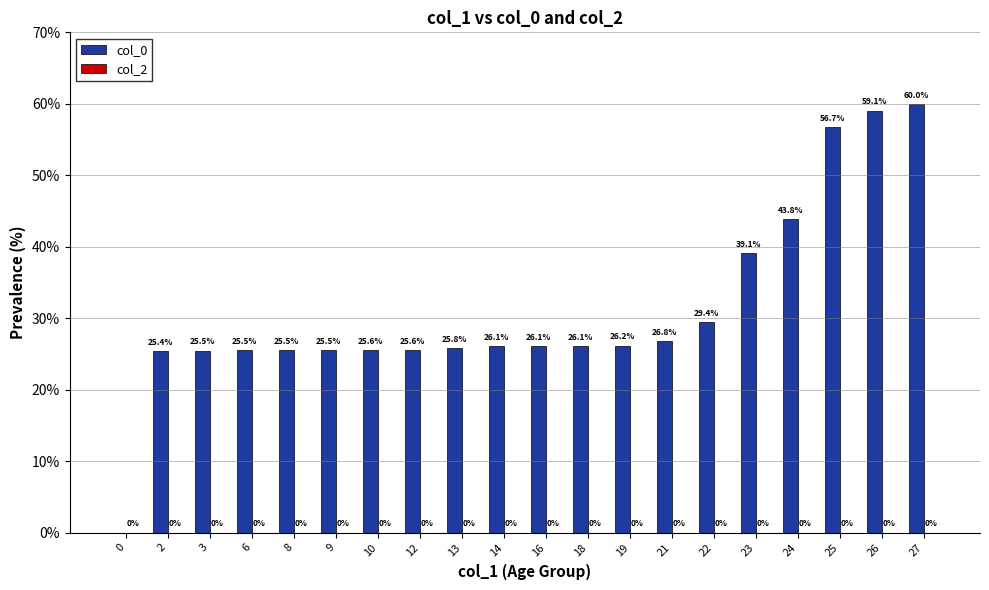

Is it true that the value at 19 is 11.4?

False